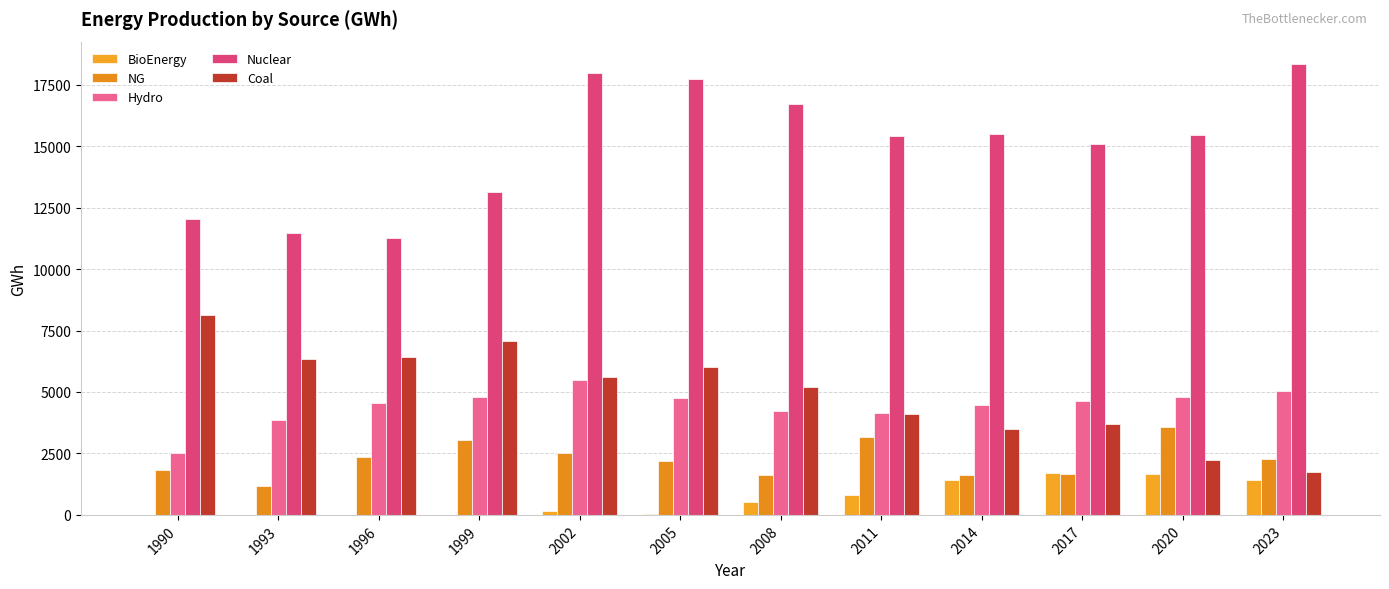

At which label does Coal reach its peak?

1990